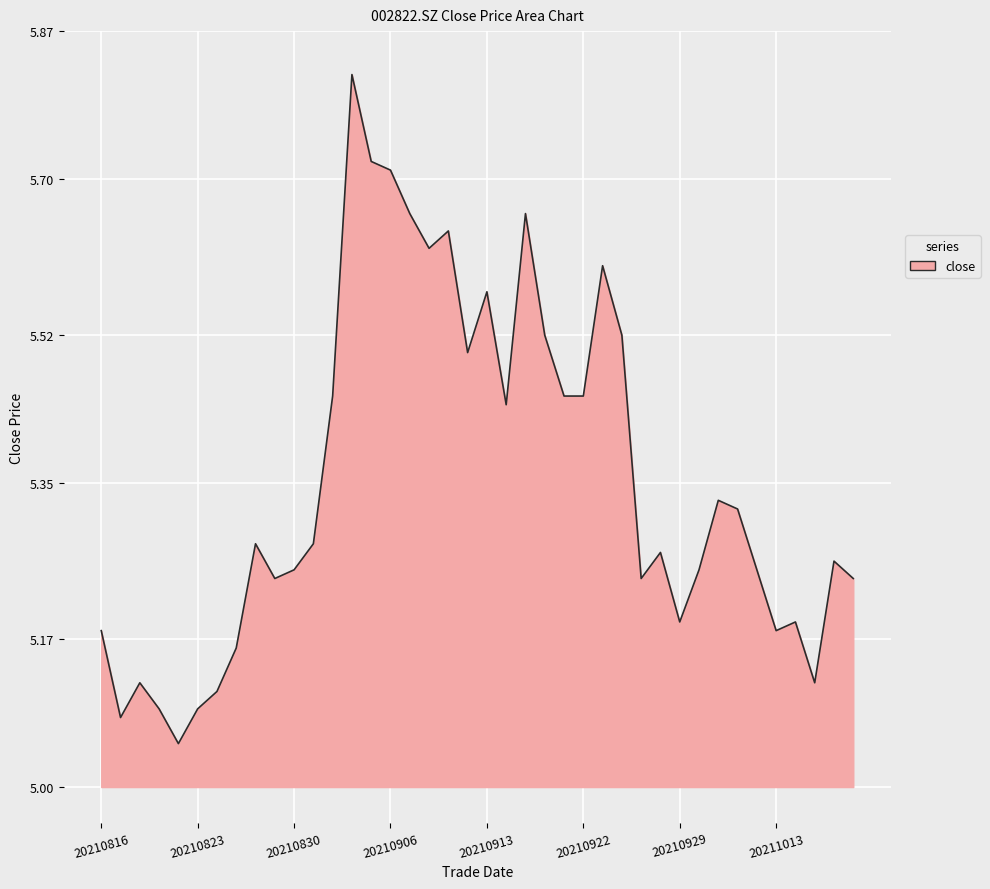

What is the difference between the maximum and minimum values?

0.8